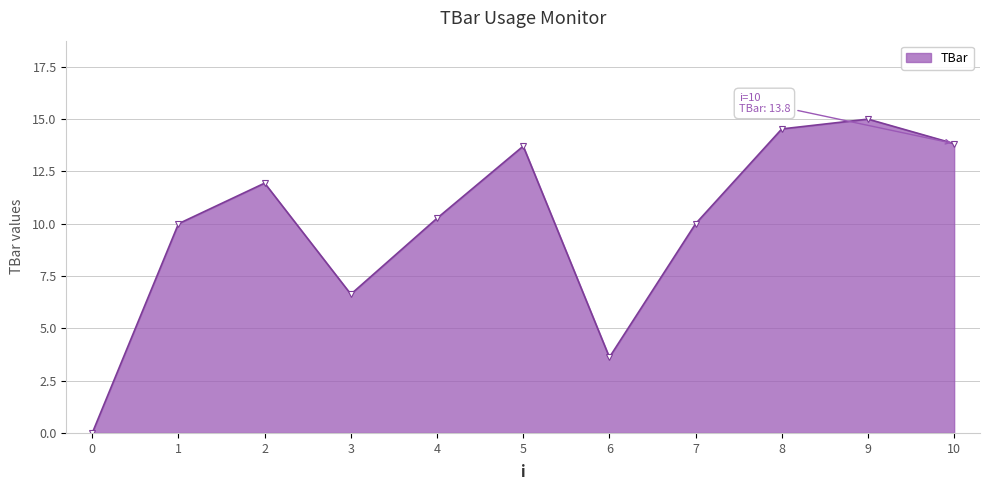

Does the chart display data point markers on the line(s)?

Yes